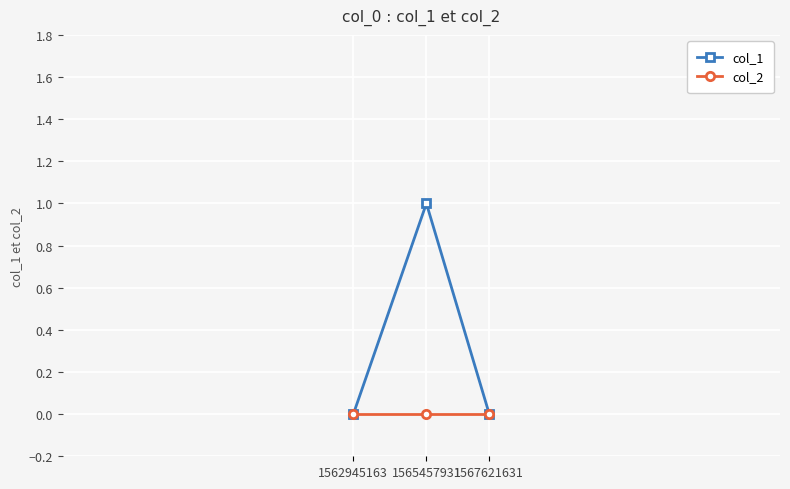

Reading left to right, transcribe all the data shown in this chart.

col_1: 0	1	0
col_2: 0	0	0